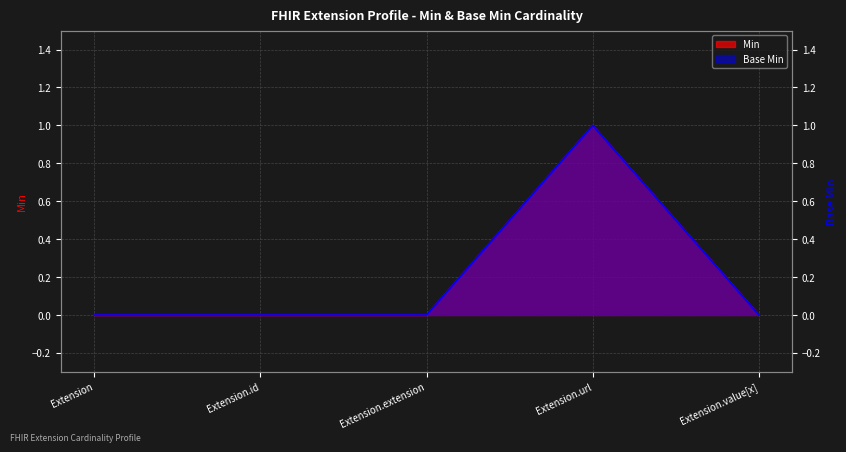

Does the chart display data point markers on the line(s)?

No